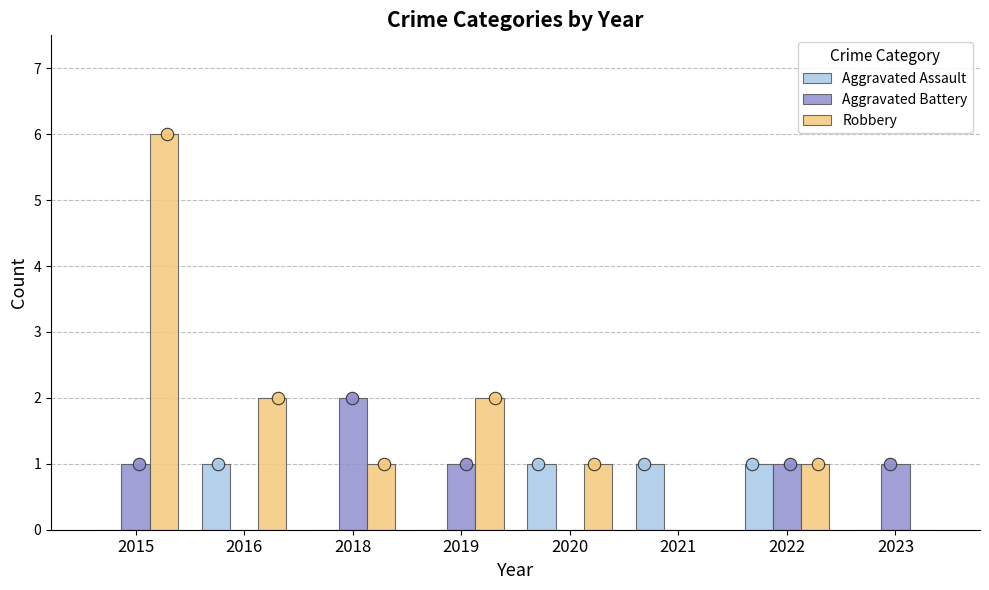

Which series contains the highest Y value?

Robbery